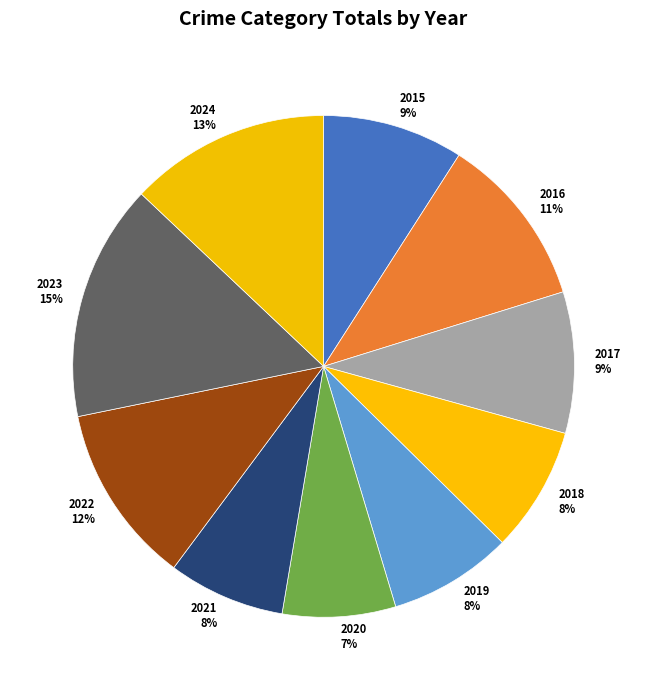

To the nearest percent, what is the average slice percentage?

10%